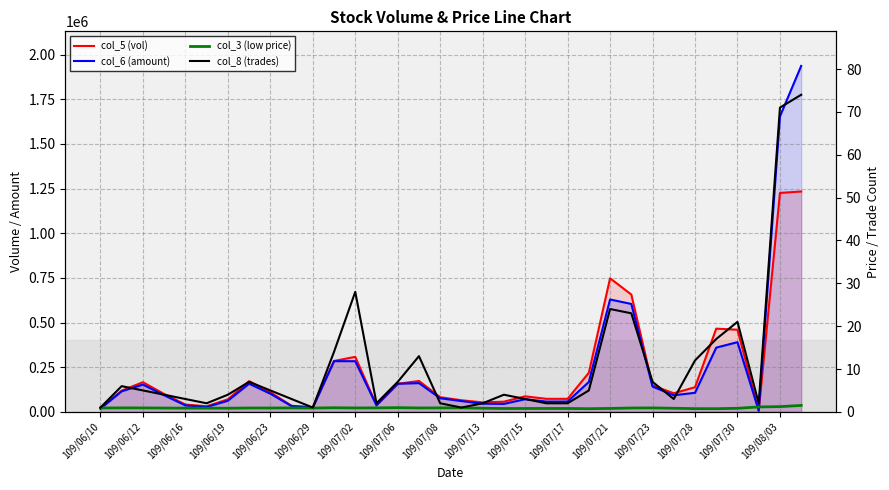

How many categories are shown in the chart?

34